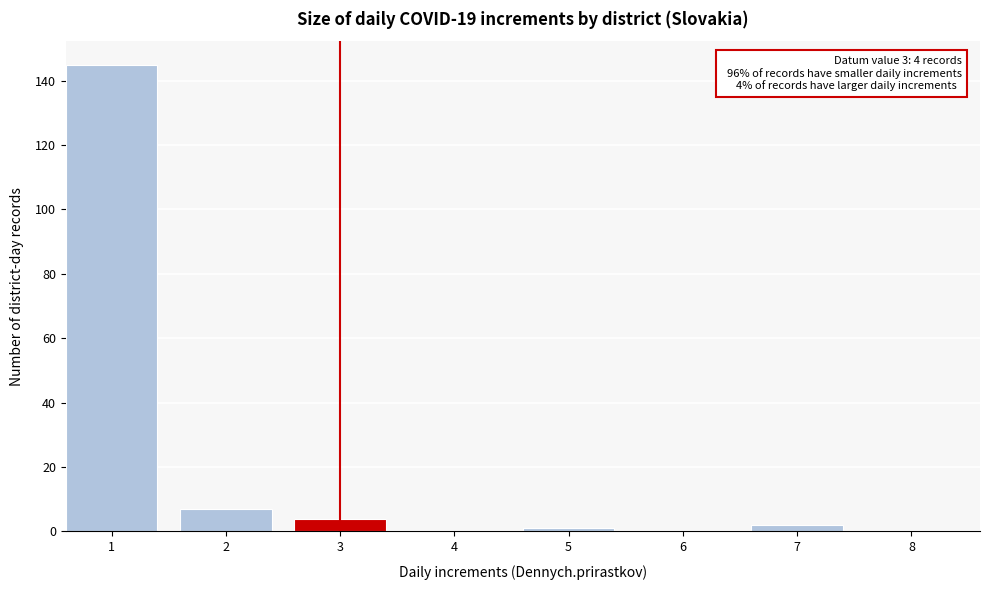

Reading left to right, extract all data points from this chart.

1=145	2=7	3=4	4=0	5=1	6=0	7=2	8=0